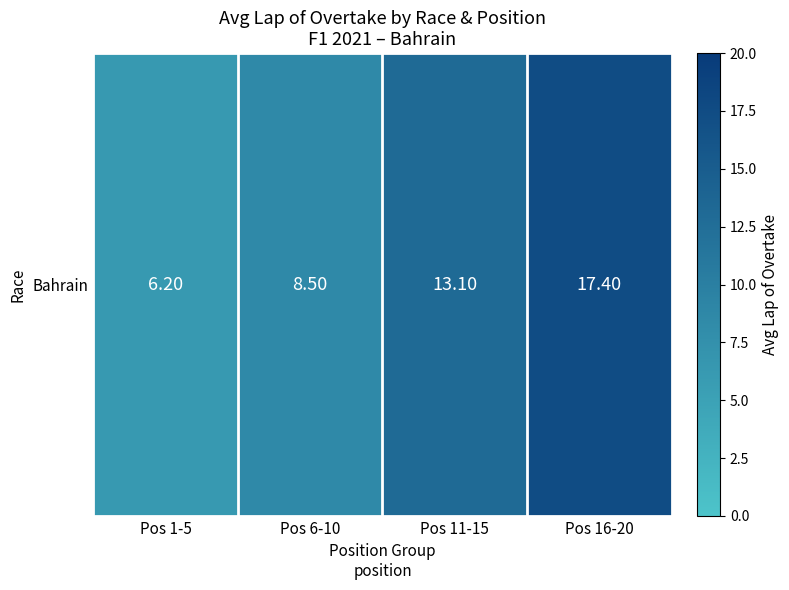

What is the sum of the values at Pos 6-10 and Pos 1-5?

14.7